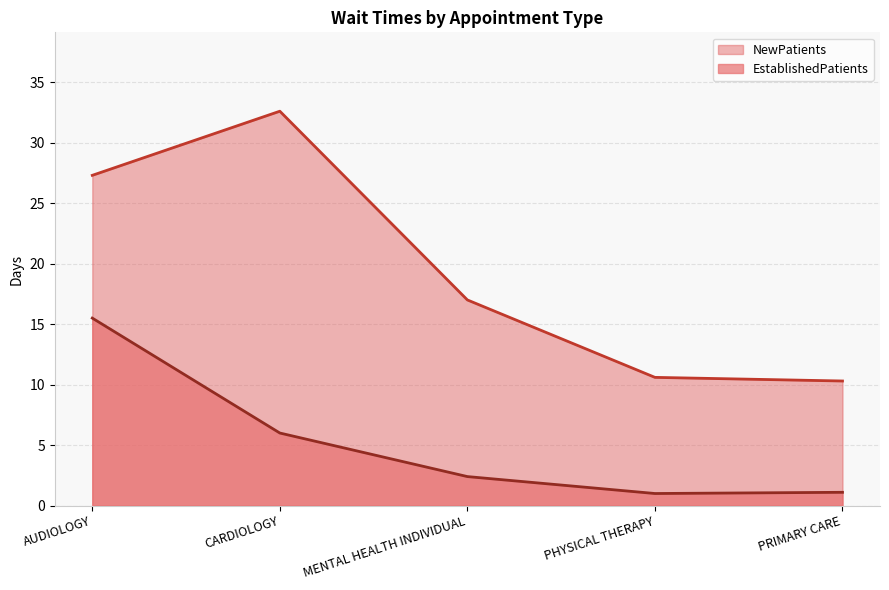

Rank the categories by EstablishedPatients value from highest to lowest.

AUDIOLOGY, CARDIOLOGY, MENTAL HEALTH INDIVIDUAL, PRIMARY CARE, PHYSICAL THERAPY